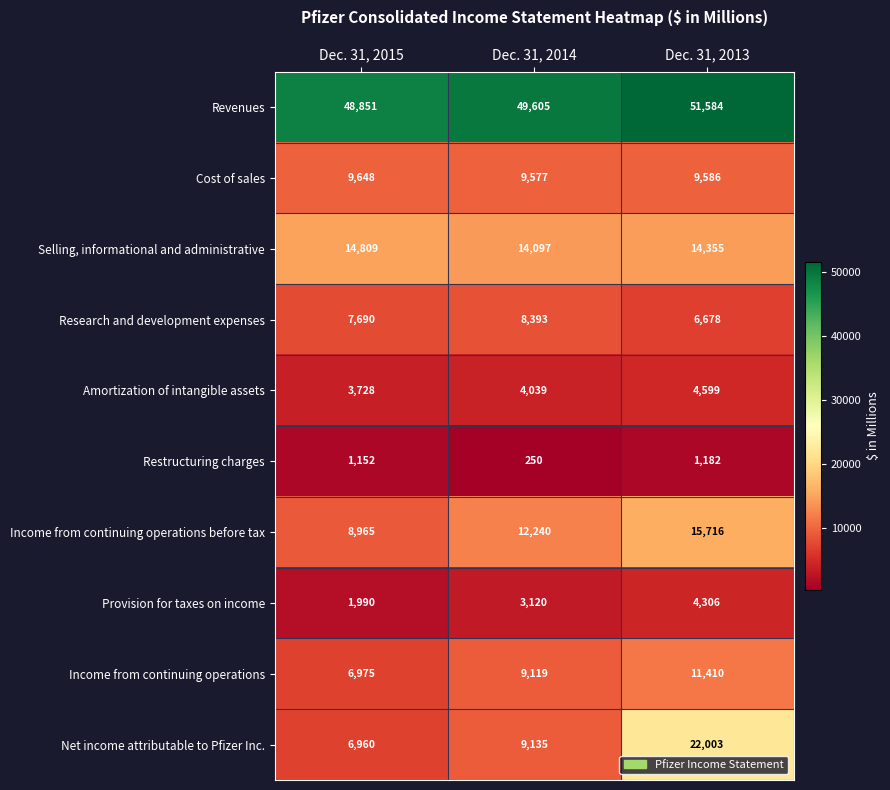

Which series has the largest range (max minus min)?

Net income attributable to Pfizer Inc.